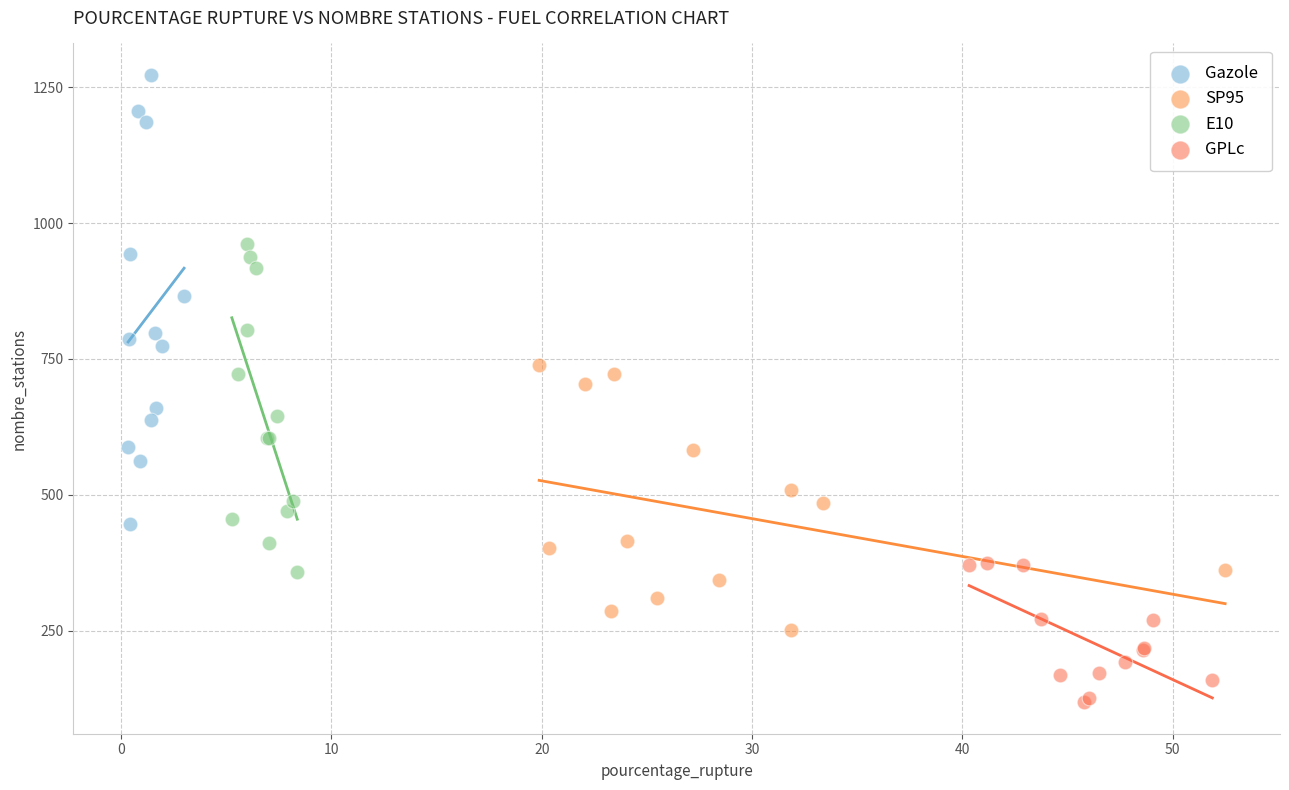

What are all the series names shown in the legend?

Gazole, SP95, E10, GPLc